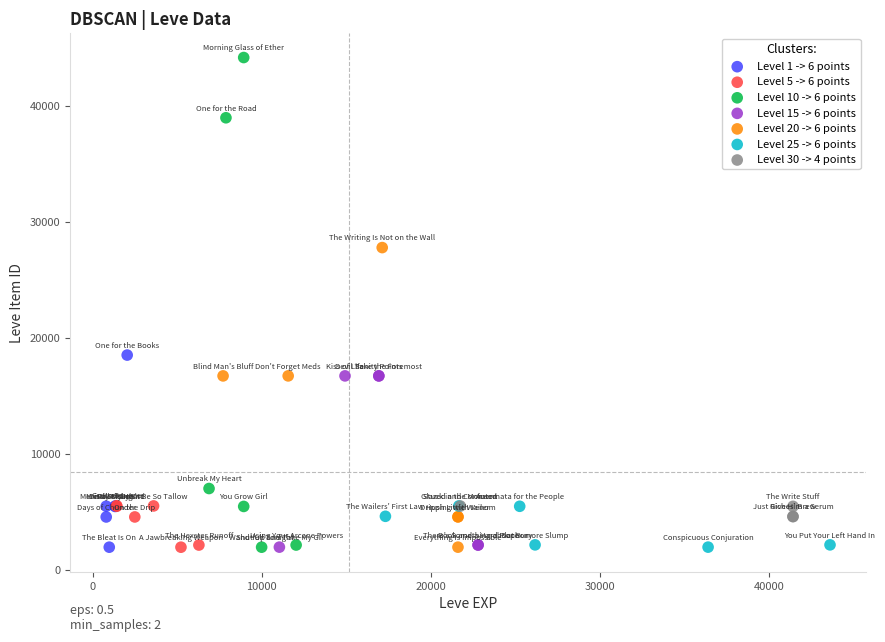

Which series has the largest Y range (max minus min)?

Level 10 -> 6 points